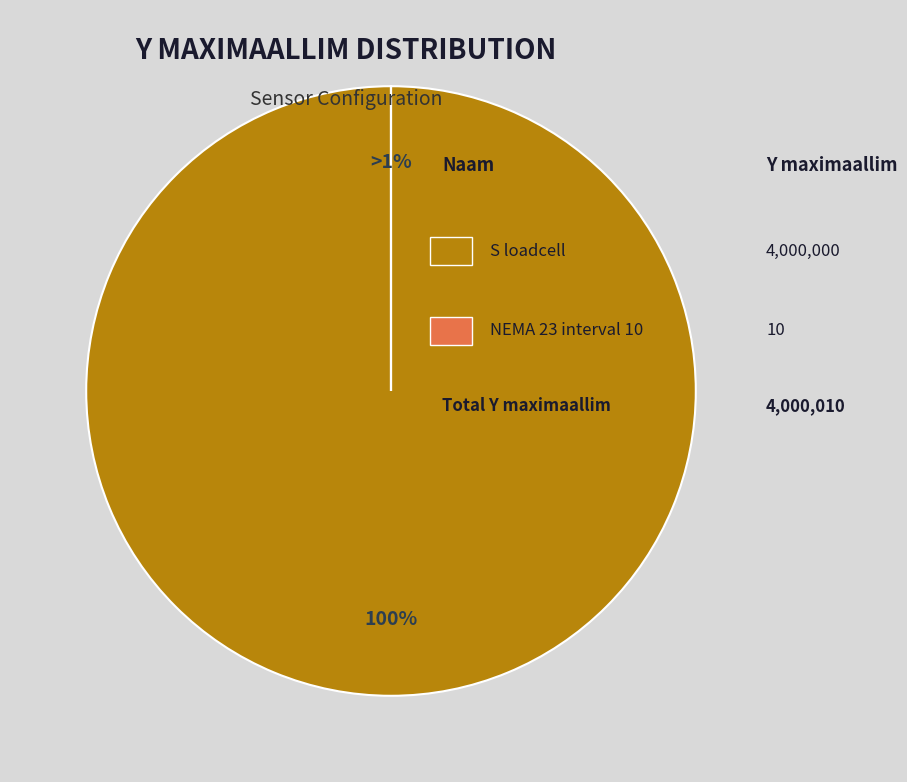

Is the sum of S loadcell and NEMA 23 interval 10 greater than half?

Yes